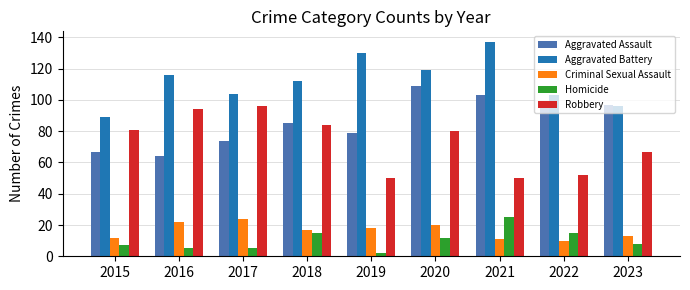

Where does the Criminal Sexual Assault series first go above 17?

2016